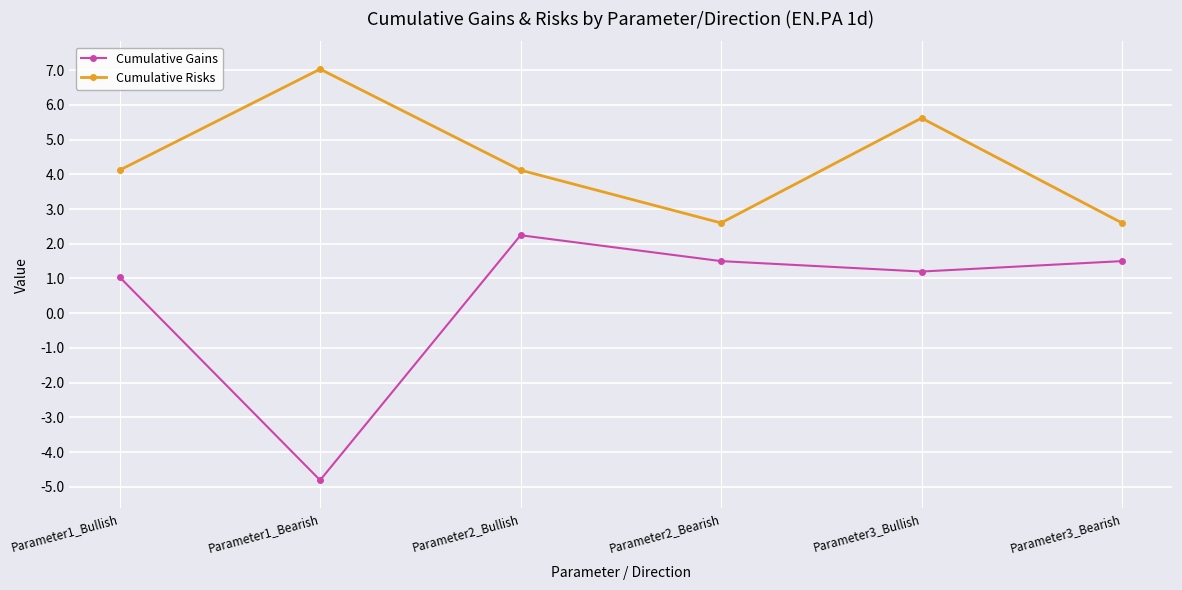

Reading left to right, list all the values displayed in this chart.

Cumulative Gains: 1.0	-4.8	2.2	1.5	1.2	1.5
Cumulative Risks: 4.1	7.0	4.1	2.6	5.6	2.6